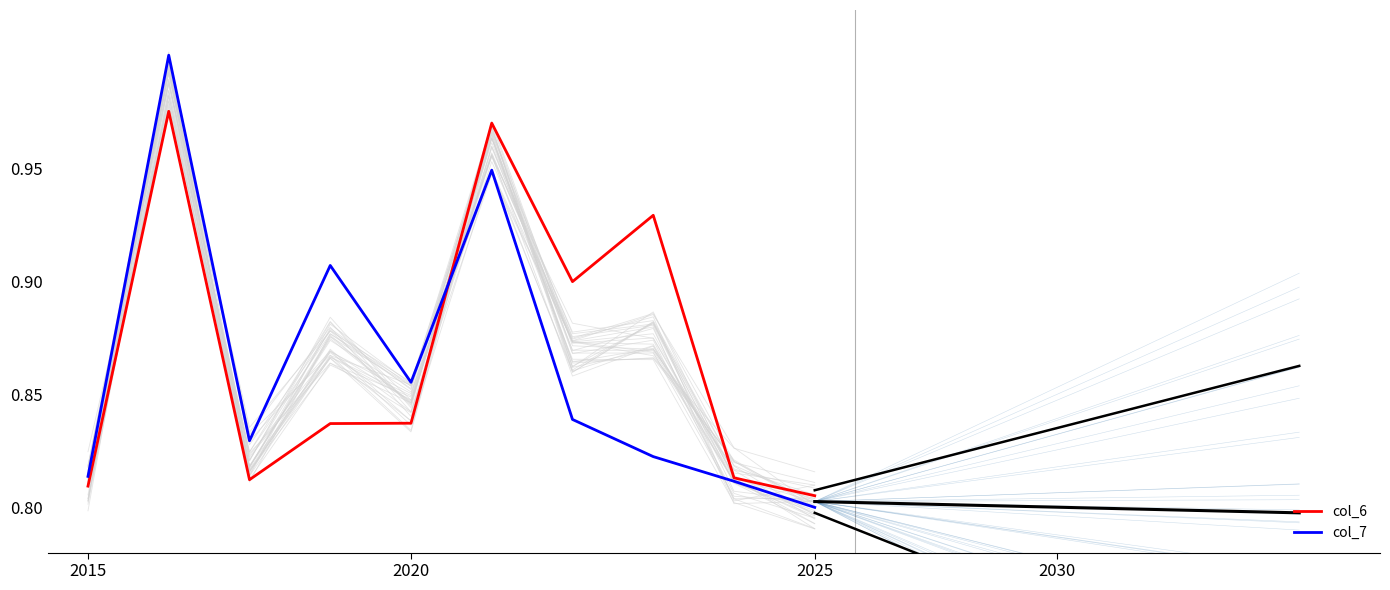

The col_7 series shows 0.5 at 2025. True or false?

False